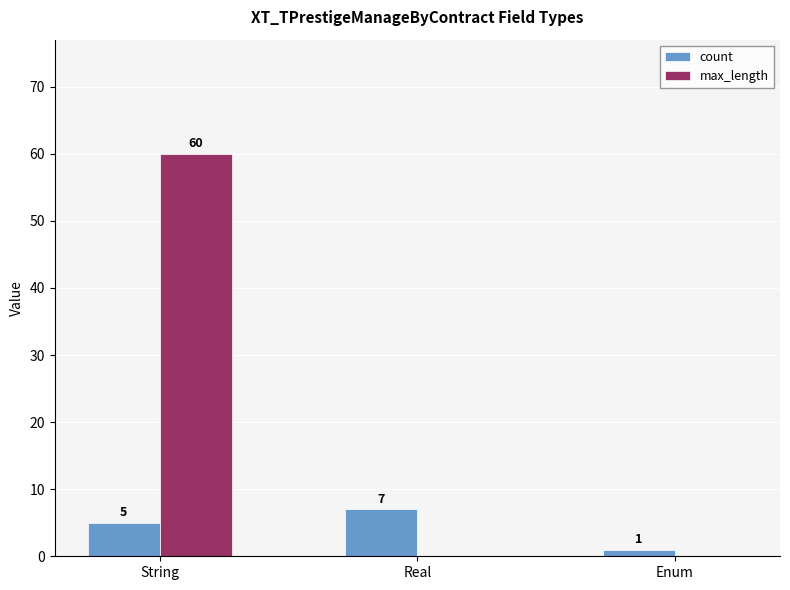

Reading left to right, transcribe all the data shown in this chart.

count: String=5	Real=7	Enum=1
max_length: String=60	Real=0	Enum=0